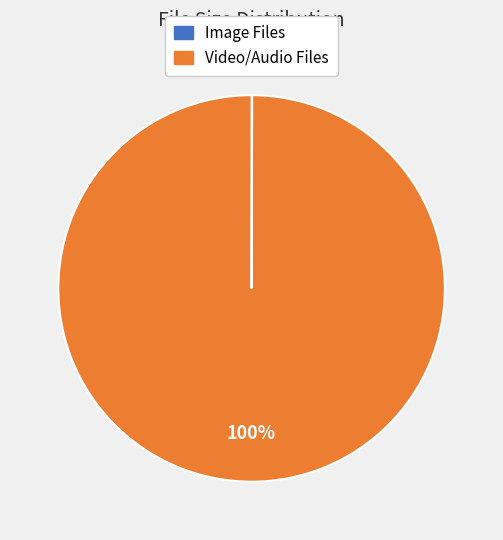

Is there a majority slice in this chart?

Yes